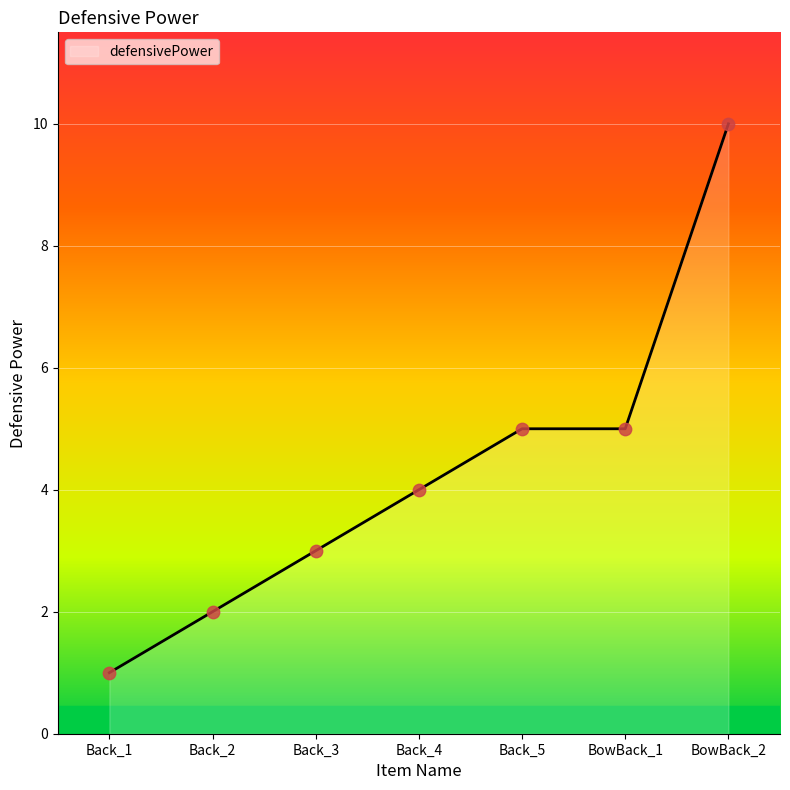

What is the ratio of the value at Back_4 to the value at Back_1?

4.0